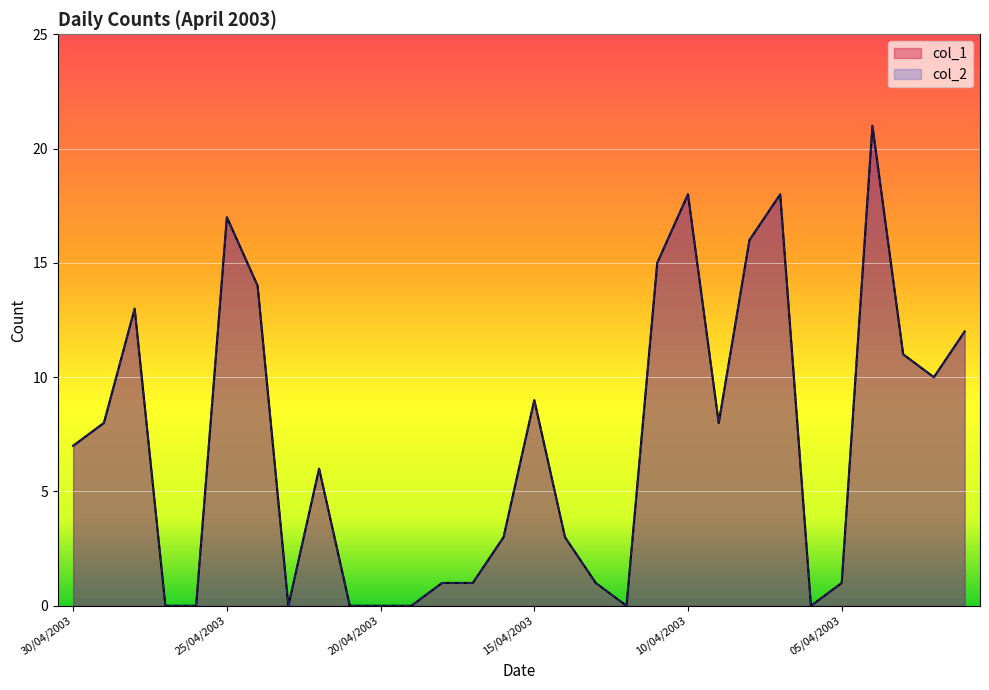

True or false: col_1 has a value of 17 at 25/04/2003.

True